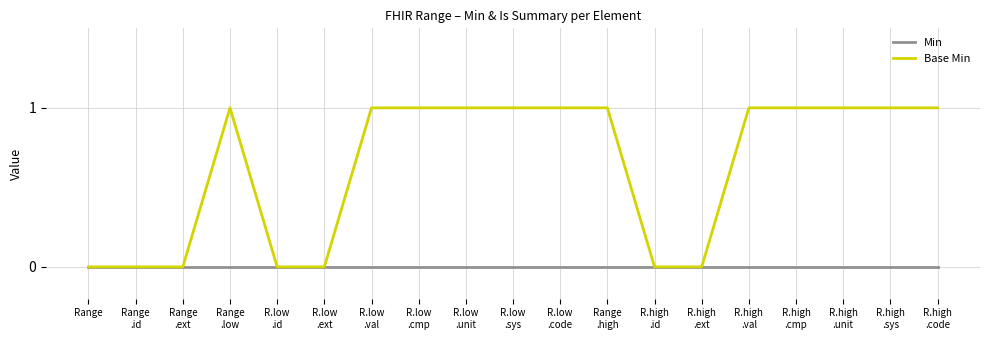

Does the chart have visible grid lines?

Yes